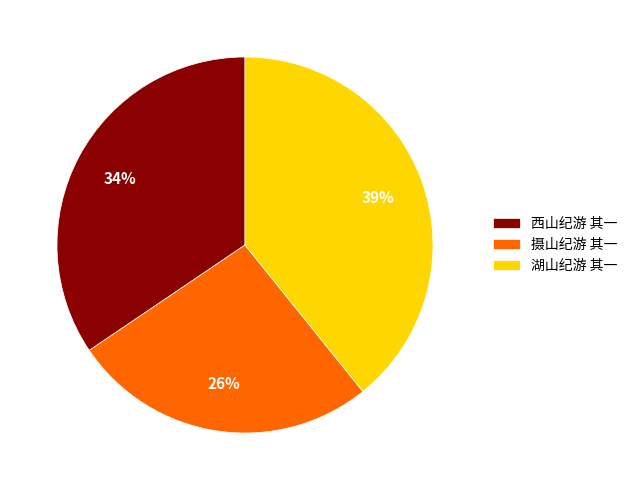

To the nearest percent, what percentage of the pie is 湖山纪游 其一?

39%